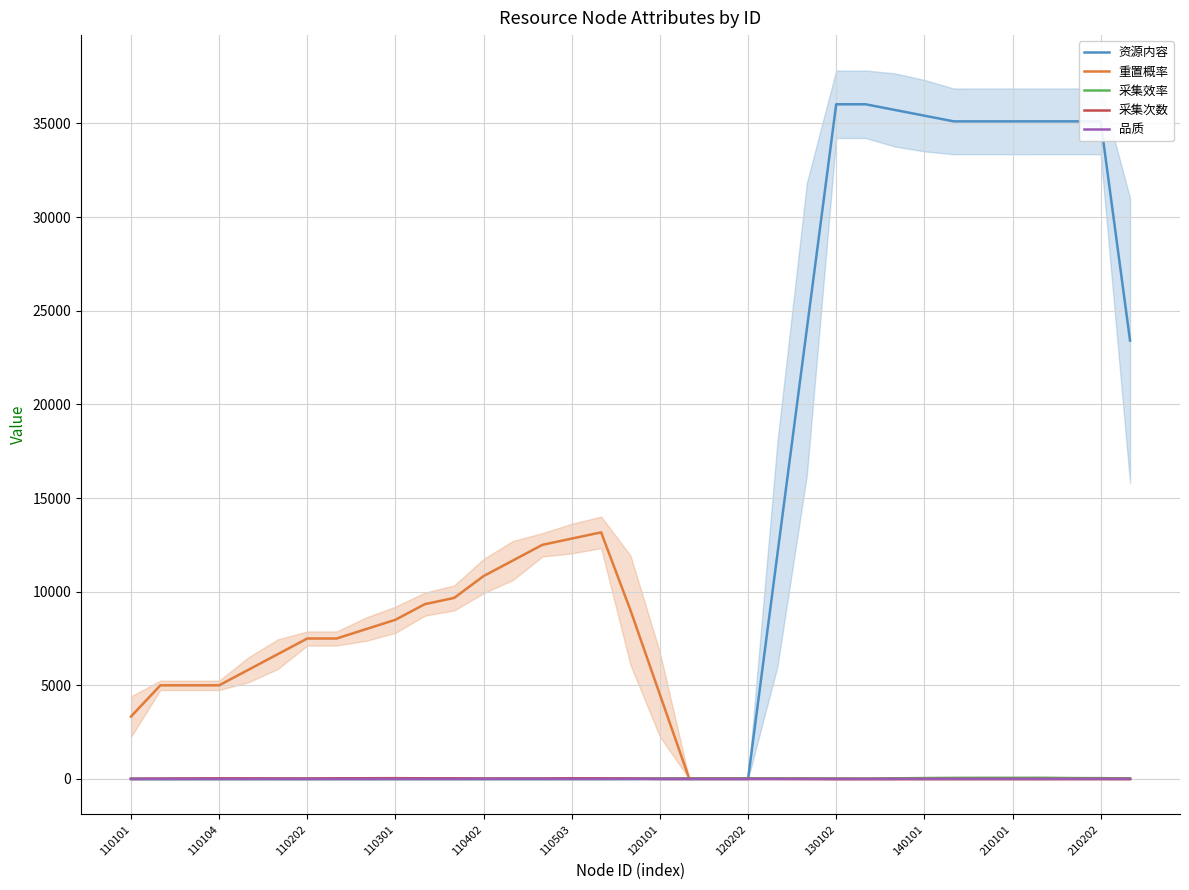

After their last crossing, which series has the higher values: 重置概率 or 采集次数?

采集次数